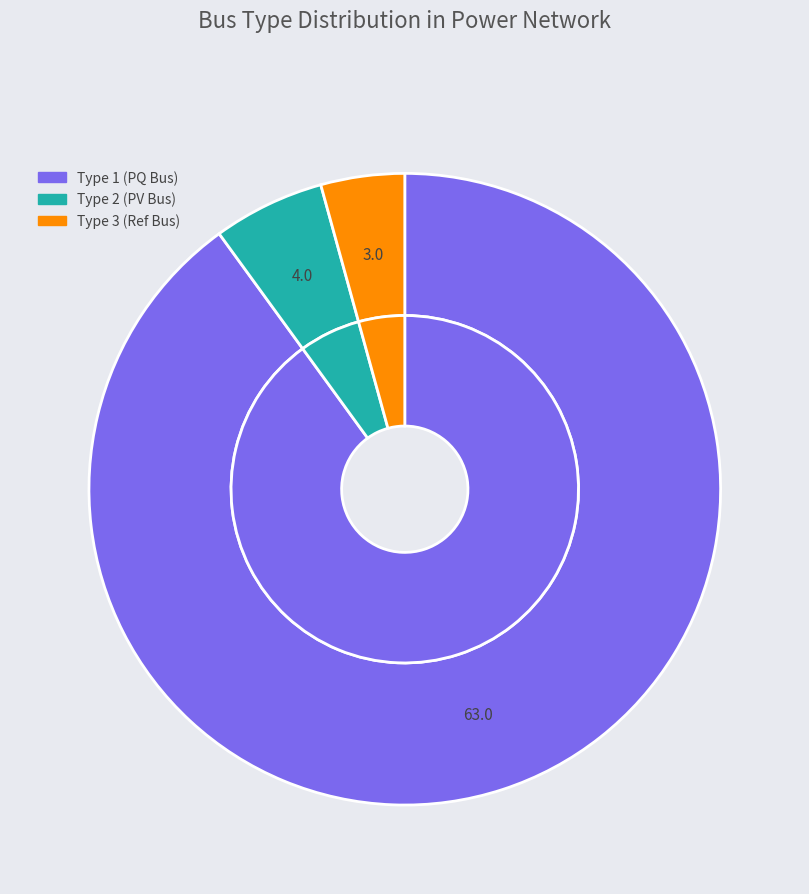

What percentage is NOT represented by BUS_TYPE_3?

95.7%